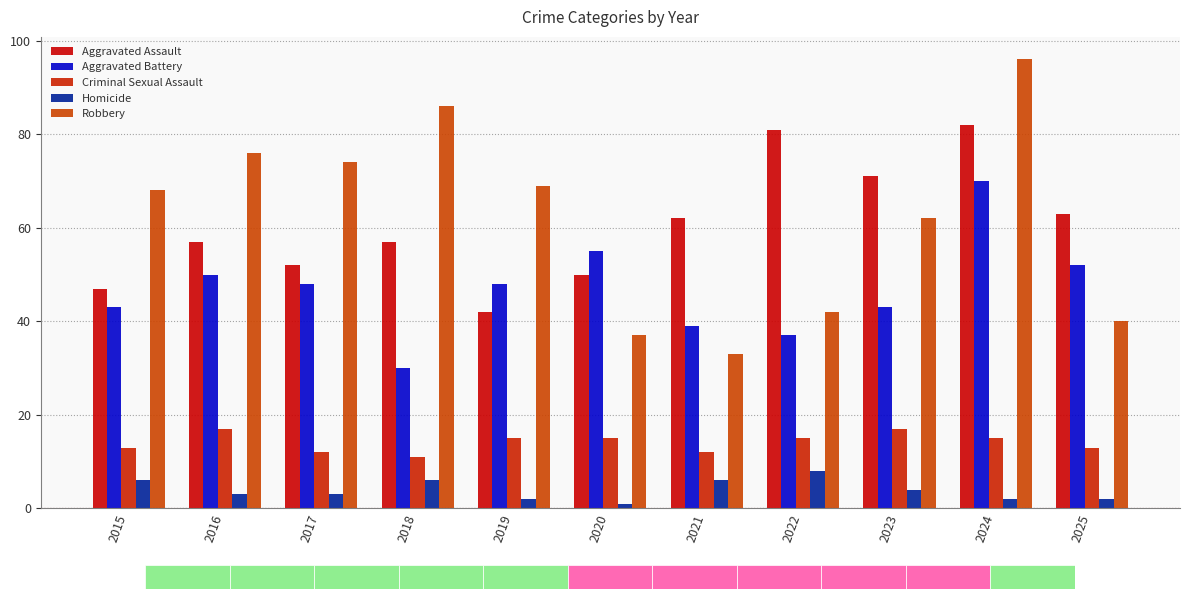

How many bars are there in each group?

5